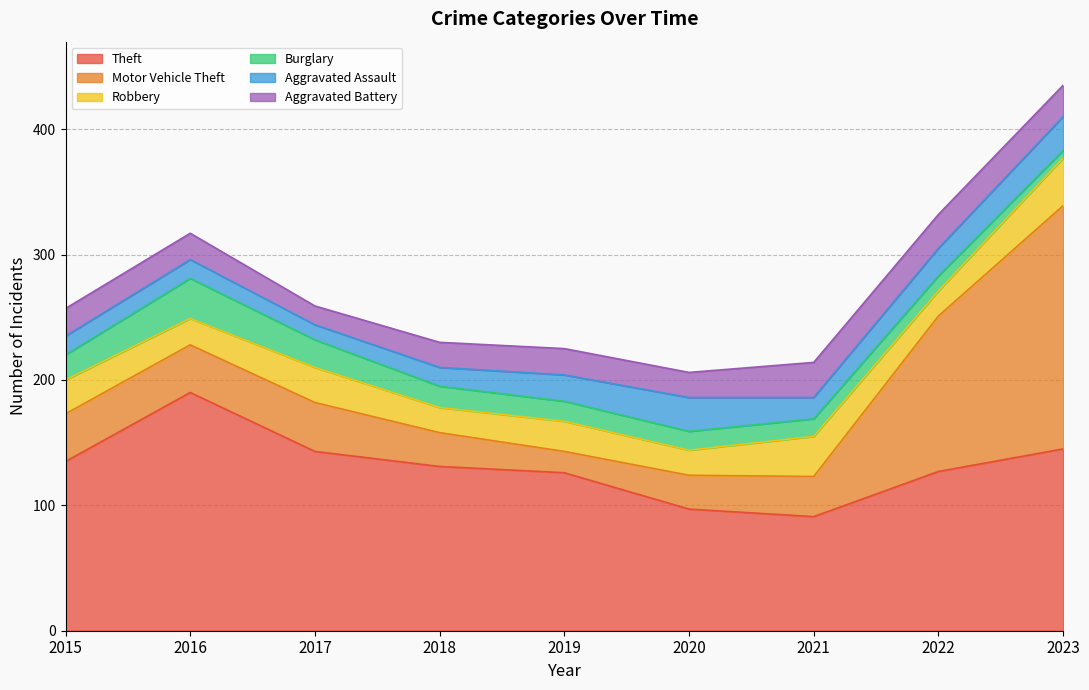

Reading left to right, list all the values displayed in this chart.

Theft: 2015=135	2016=190	2017=143	2018=131	2019=126	2020=97	2021=91	2022=127	2023=145
Motor Vehicle Theft: 2015=38	2016=38	2017=39	2018=27	2019=17	2020=27	2021=32	2022=124	2023=194
Robbery: 2015=27	2016=21	2017=28	2018=20	2019=24	2020=20	2021=32	2022=20	2023=38
Burglary: 2015=20	2016=32	2017=22	2018=17	2019=16	2020=15	2021=14	2022=12	2023=6
Aggravated Assault: 2015=15	2016=15	2017=12	2018=15	2019=21	2020=27	2021=17	2022=22	2023=27
Aggravated Battery: 2015=22	2016=21	2017=15	2018=20	2019=21	2020=20	2021=28	2022=27	2023=25